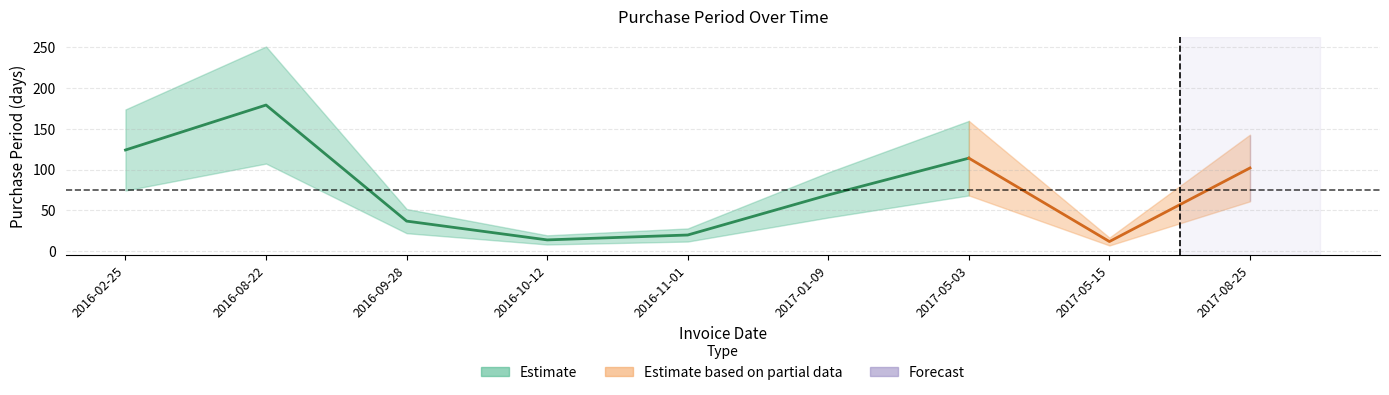

How many values are below 69?

4